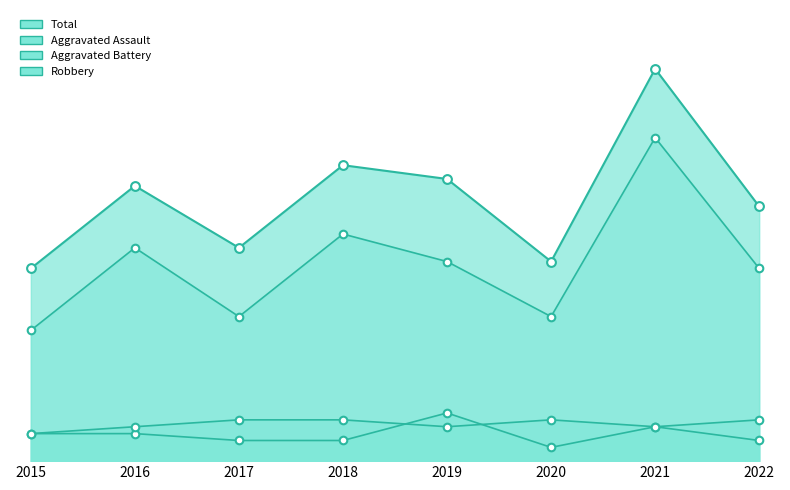

Which series reaches the maximum Y coordinate?

Total